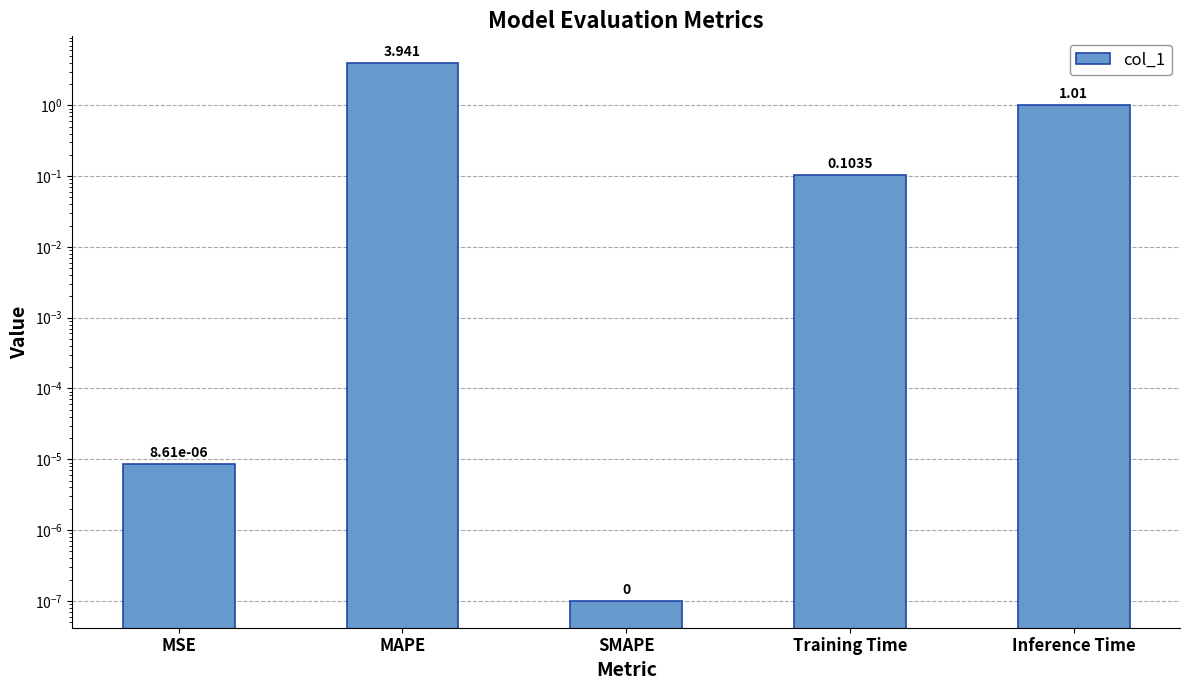

Between Inference Time and SMAPE, which is larger?

Inference Time